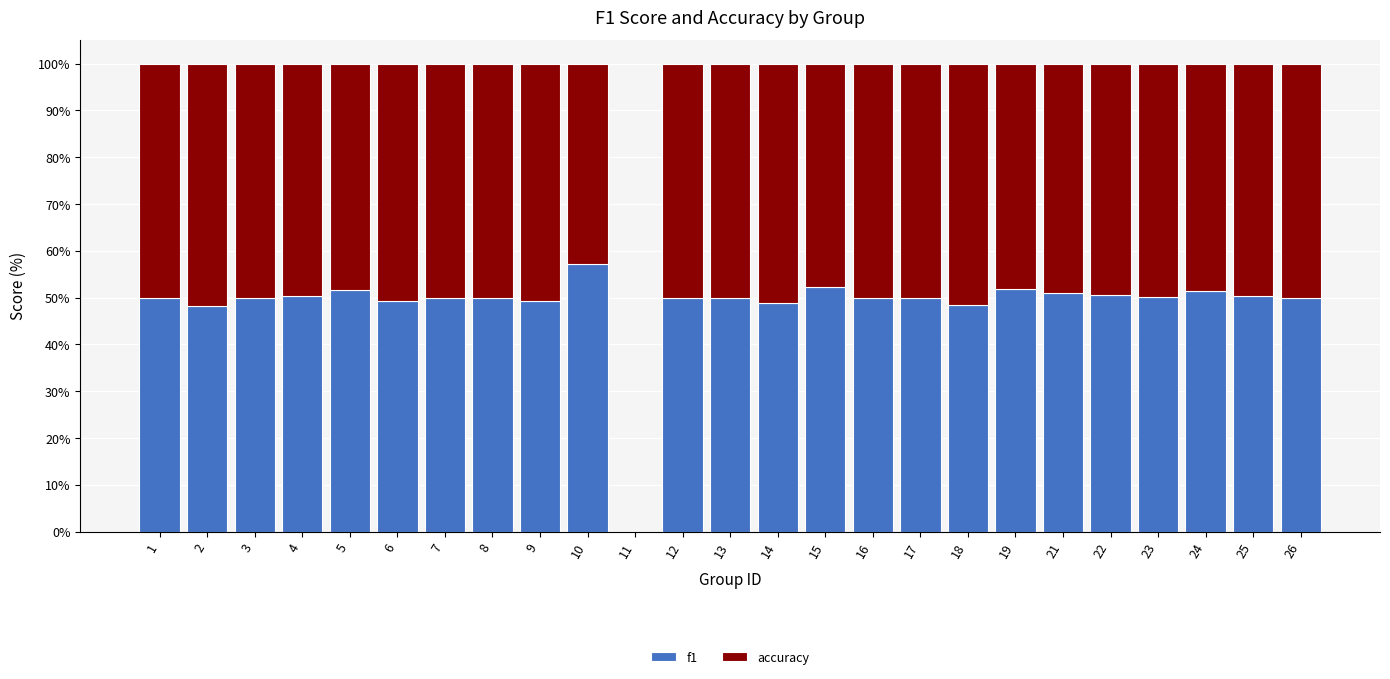

What is the total value across all series at 4?

100.0